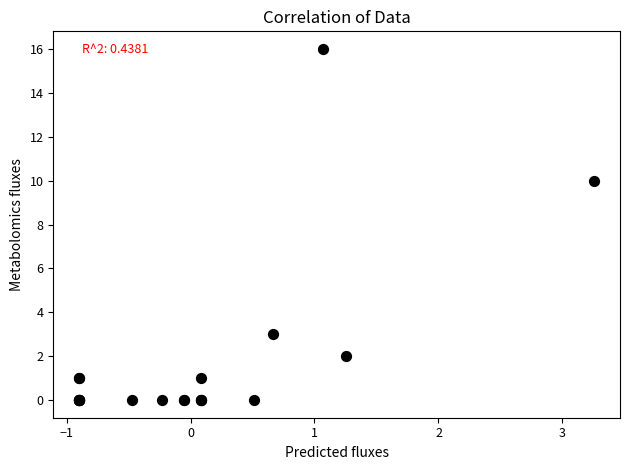

What Y value in the scatter plot is closest to 8?

10